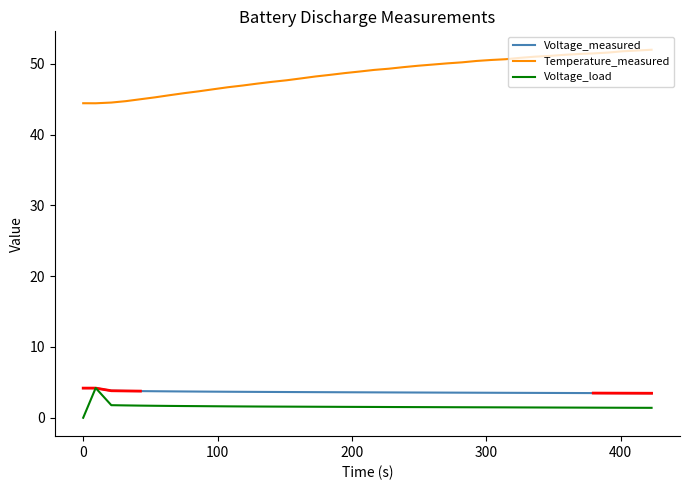

Reading right to left, transcribe all the data shown in this chart.

Voltage_measured: 3.5	3.5	3.5	3.5	3.5	3.5	3.5	3.5	3.5	3.5	3.5	3.5	3.5	3.5	3.5	3.6	3.6	3.6	3.6	3.6	3.6	3.6	3.6	3.6	3.6	3.6	3.6	3.7	3.7	3.7	3.7	3.7	3.7	3.7	3.7	3.8	3.8	3.8	4.2	4.2
Temperature_measured: 52.0	51.9	51.8	51.6	51.5	51.4	51.3	51.1	51.0	50.8	50.6	50.5	50.4	50.2	50.0	49.9	49.7	49.5	49.3	49.1	48.9	48.7	48.4	48.2	47.9	47.7	47.4	47.2	46.9	46.7	46.4	46.1	45.8	45.6	45.2	45.0	44.7	44.5	44.4	44.4
Voltage_load: 1.4	1.4	1.4	1.4	1.4	1.4	1.4	1.4	1.5	1.5	1.5	1.5	1.5	1.5	1.5	1.5	1.5	1.5	1.5	1.5	1.5	1.5	1.5	1.6	1.6	1.6	1.6	1.6	1.6	1.6	1.6	1.6	1.7	1.7	1.7	1.7	1.7	1.8	4.2	0.0